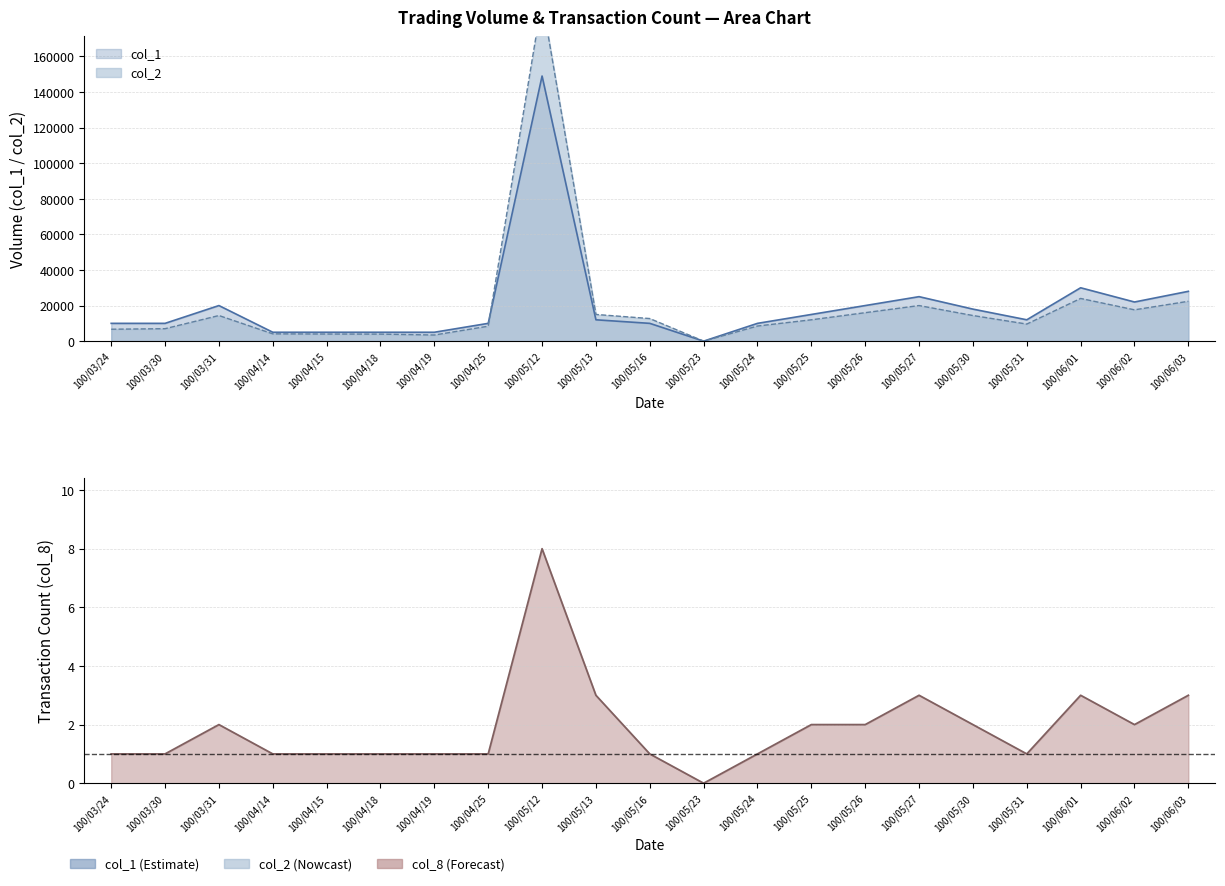

Rank the categories by col_8 value from lowest to highest.

100/05/23, 100/03/24, 100/03/30, 100/04/14, 100/04/15, 100/04/18, 100/04/19, 100/04/25, 100/05/16, 100/05/24, 100/05/31, 100/03/31, 100/05/25, 100/05/26, 100/05/30, 100/06/02, 100/05/13, 100/05/27, 100/06/01, 100/06/03, 100/05/12